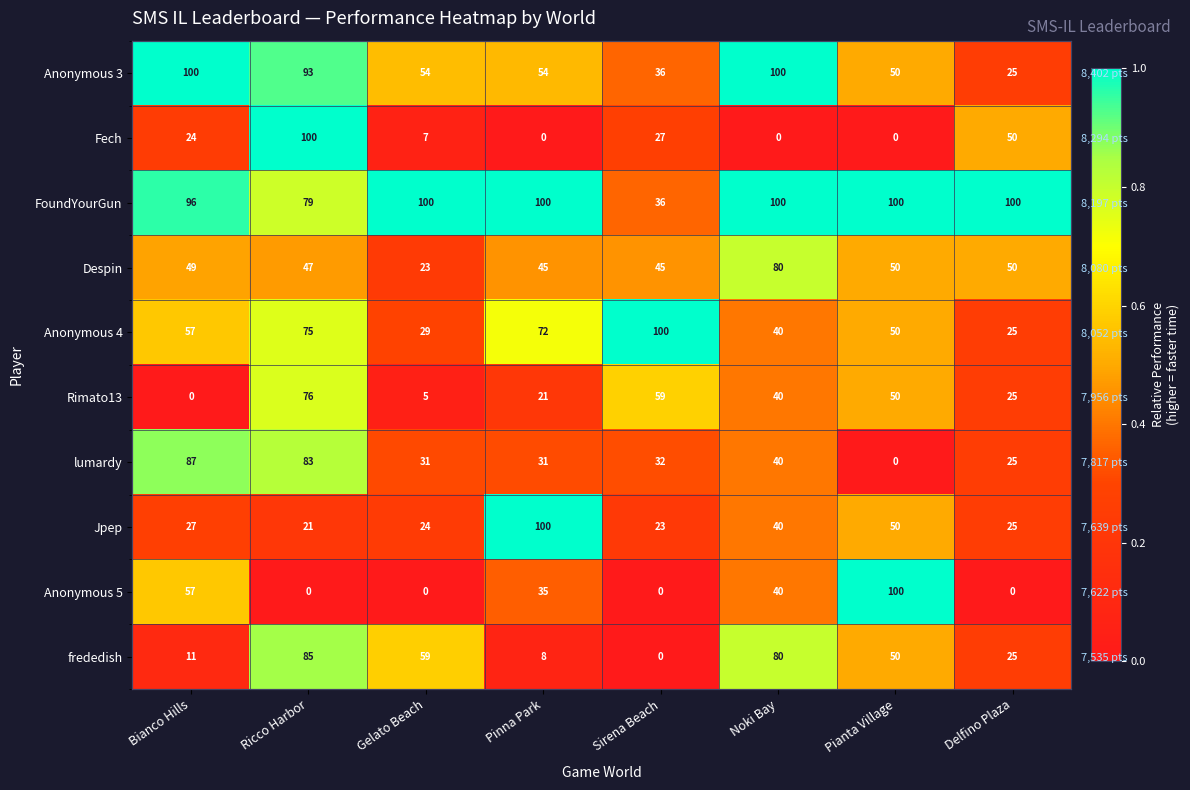

What is the sum of all Fech values?

2.1